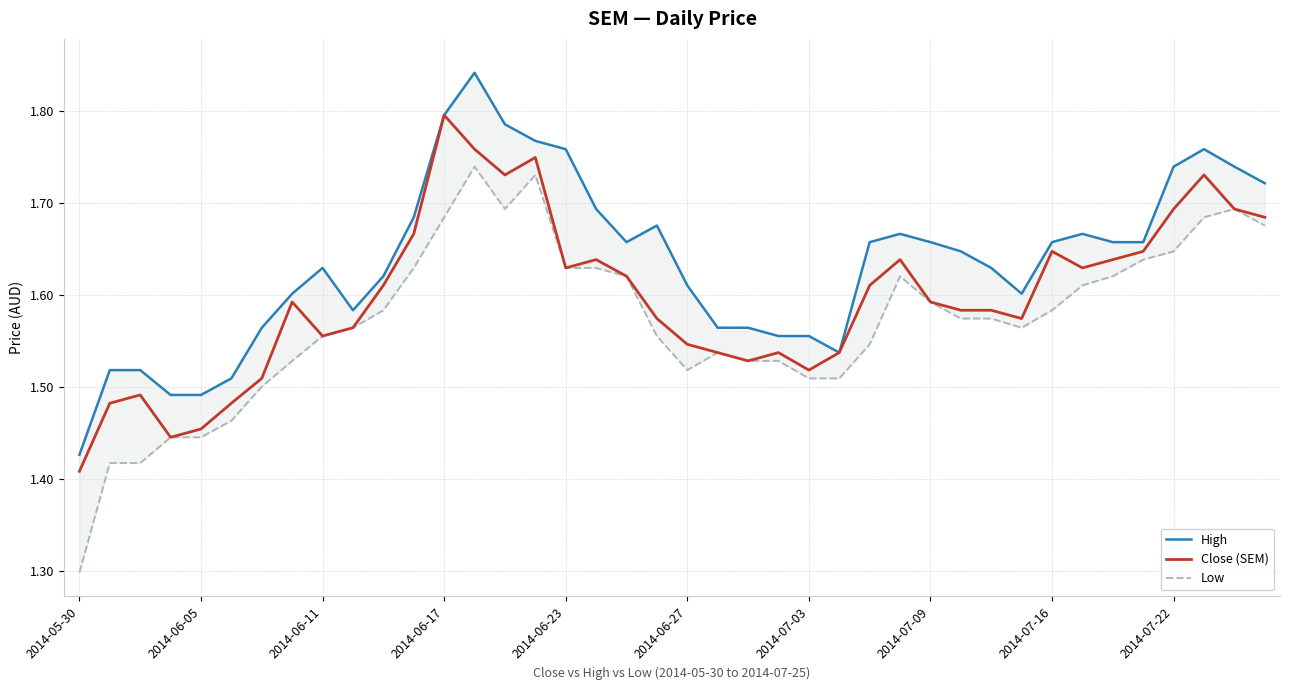

At which label is Close (SEM) closest to 1?

2014-05-30